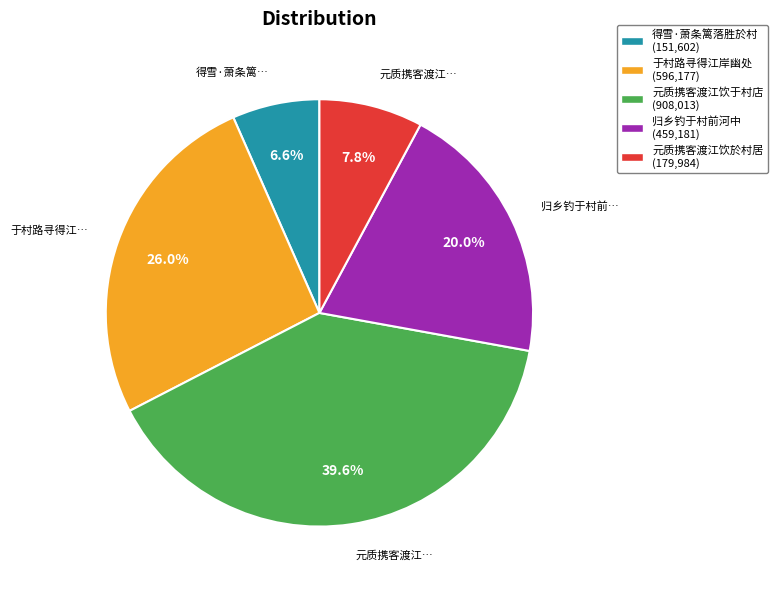

To the nearest percent, what is the combined percentage of 元质携客渡江饮于村店 and 元质携客渡江饮於村居?

47%